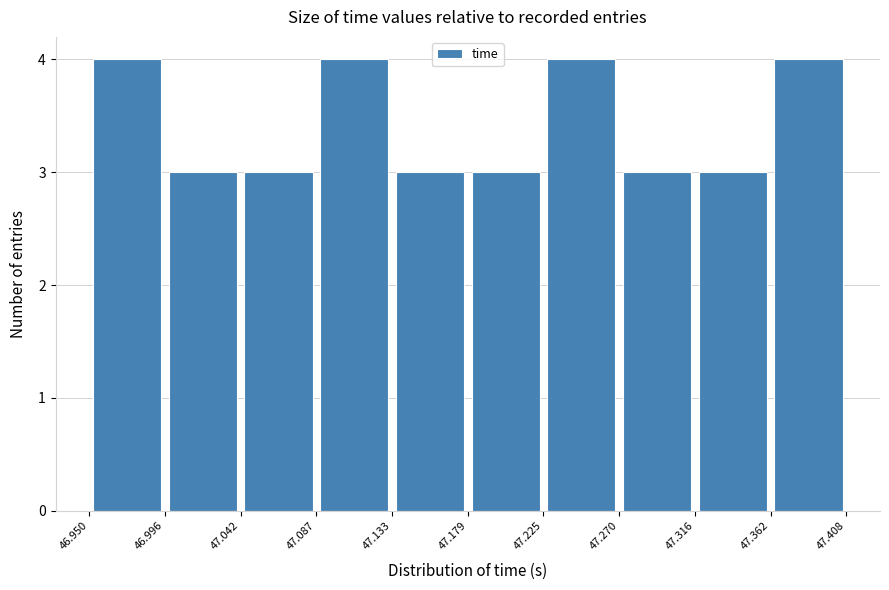

Reading left to right, list every bar in this chart as the range it spans on the x-axis followed by its height. The values are not printed on the chart, so give them approximately, as read against the axis.

46.950 to 46.996: 4
46.996 to 47.042: 3
47.042 to 47.087: 3
47.087 to 47.133: 4
47.133 to 47.179: 3
47.179 to 47.225: 3
47.225 to 47.270: 4
47.270 to 47.316: 3
47.316 to 47.362: 3
47.362 to 47.408: 4